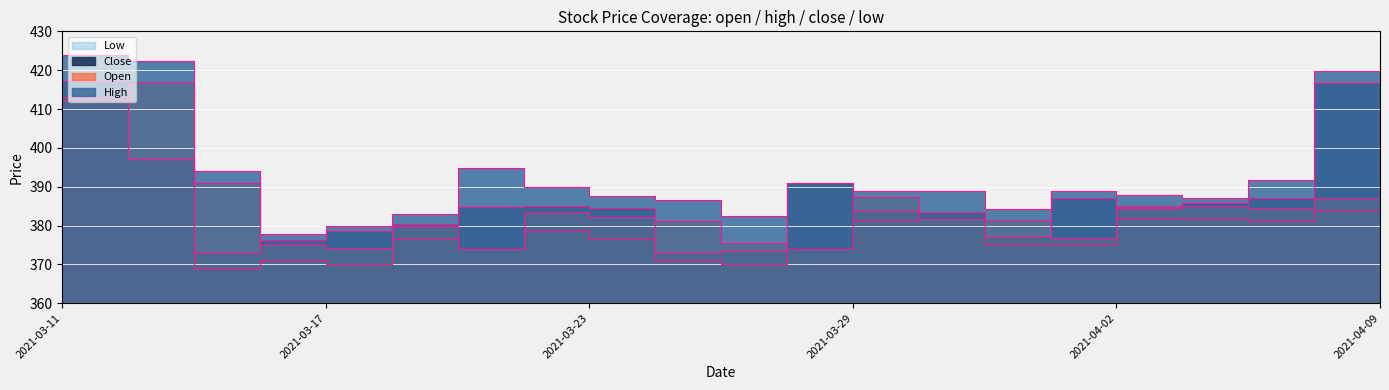

Is it true that low equals 381.2 at 2021-04-07?

True